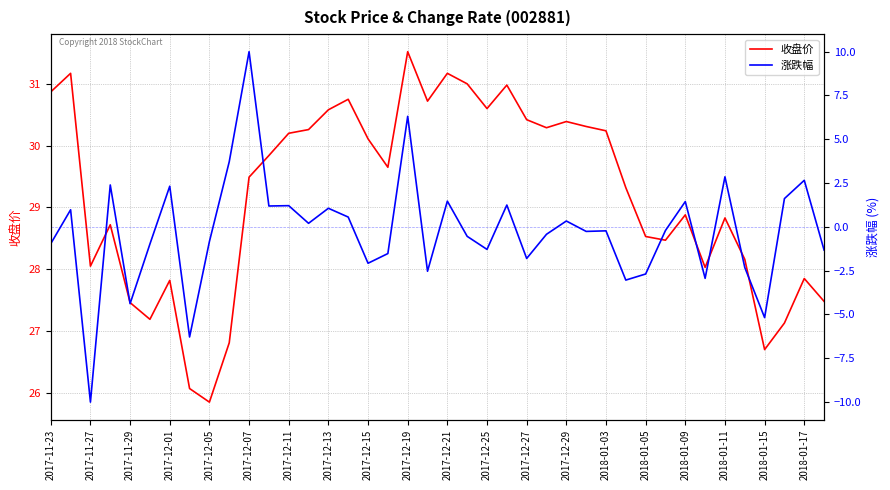

How many lines are shown in the chart?

2